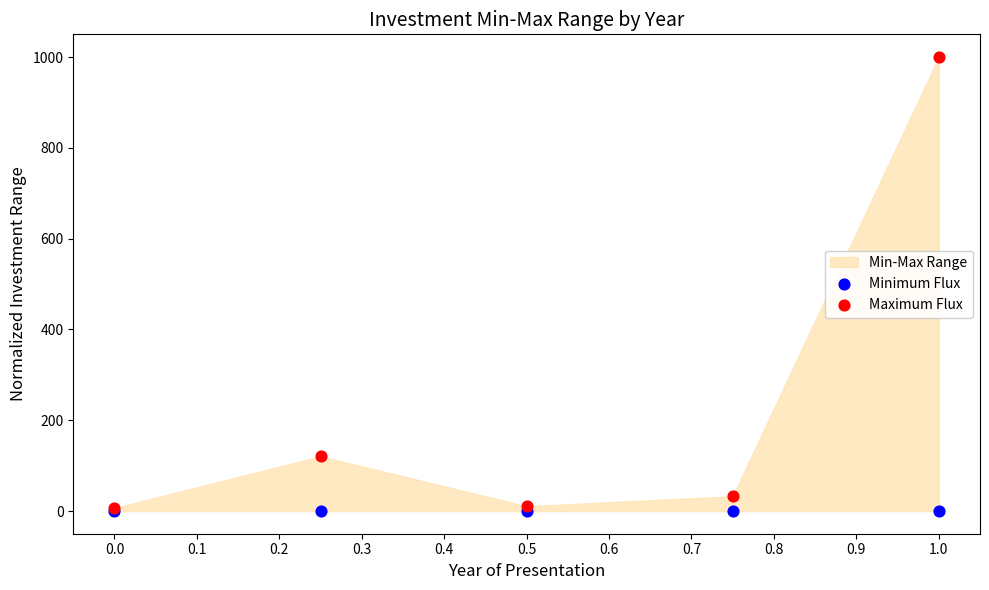

In the Maximum Flux series, what Y value is closest to 503?

120.5